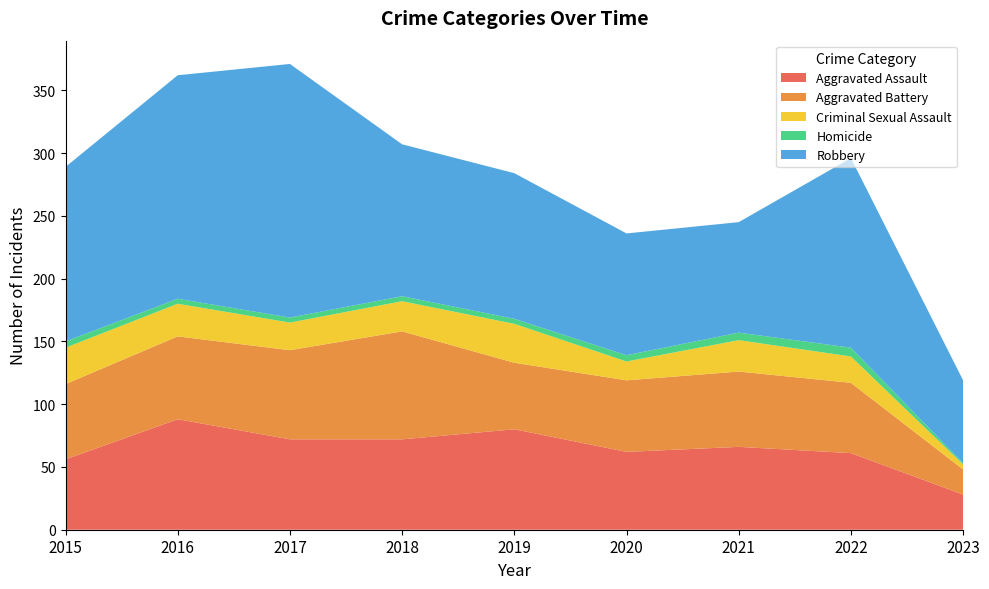

Reading left to right, what are all the values shown in this chart?

Aggravated Assault: 56	88	72	72	80	62	66	61	28
Aggravated Battery: 60	66	71	86	53	57	60	56	20
Criminal Sexual Assault: 29	26	22	24	31	15	25	21	4
Homicide: 5	4	4	4	4	5	6	7	1
Robbery: 139	178	202	121	116	97	88	151	66